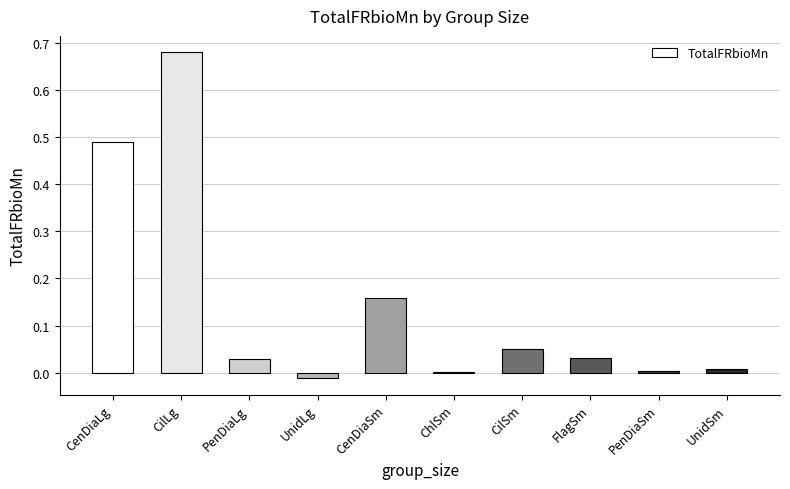

What is the sum of all values?

1.4